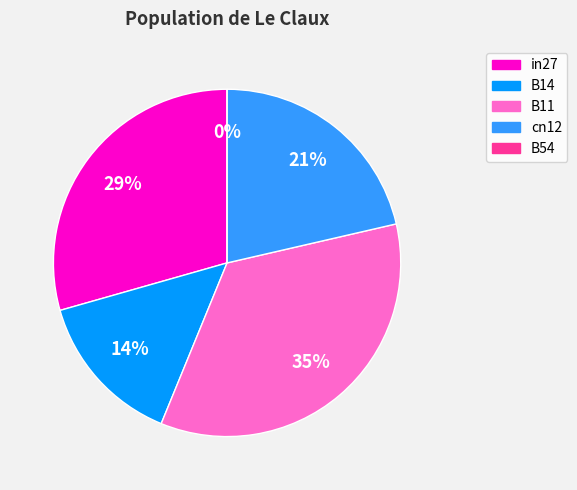

Count the number of slices in the pie.

5